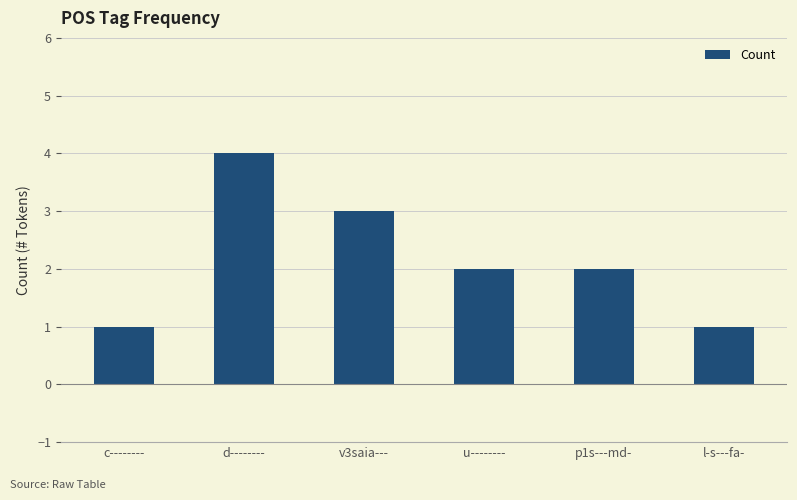

What is the change in value from d-------- to u--------?

-2